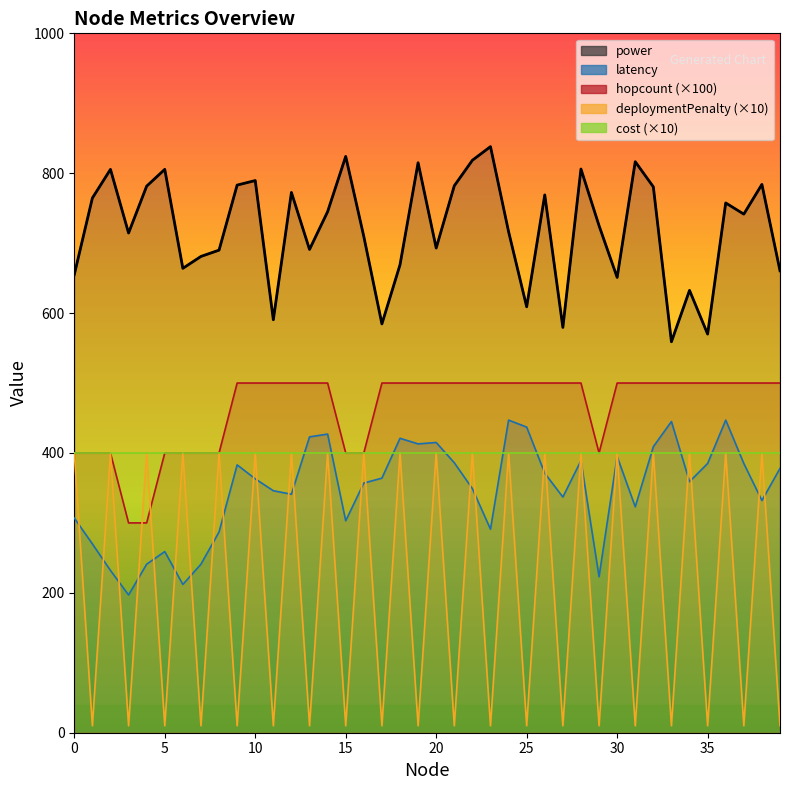

True or false: latency and power cross at least once.

False